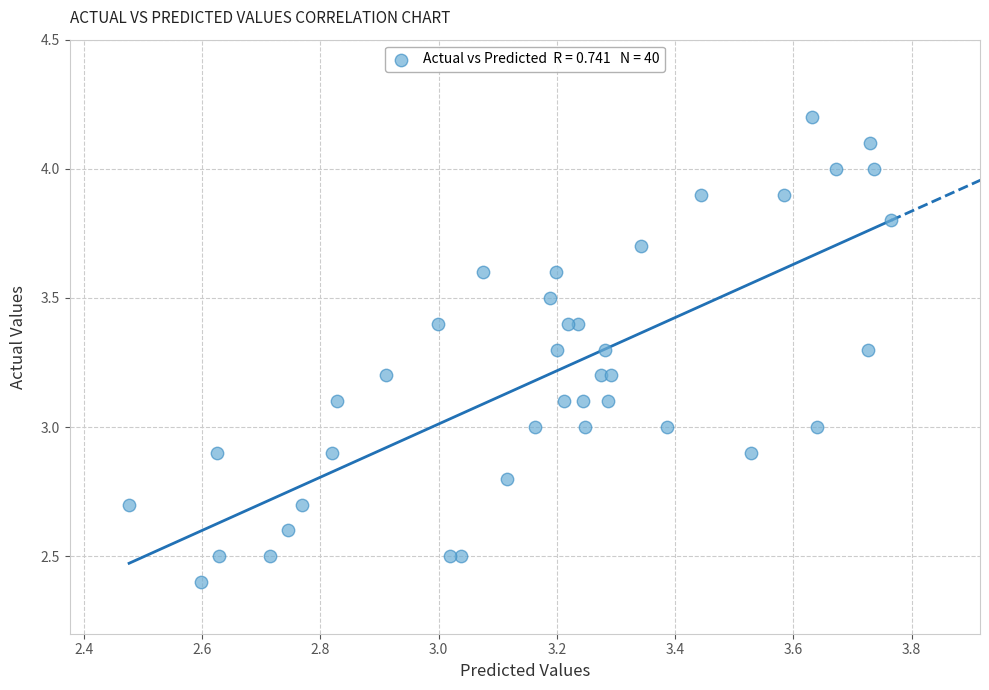

What is the range of X values (max minus min)?

1.3